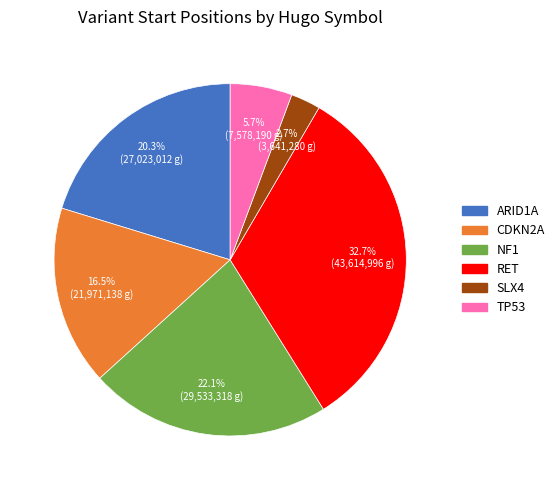

Is there a majority slice in this chart?

No